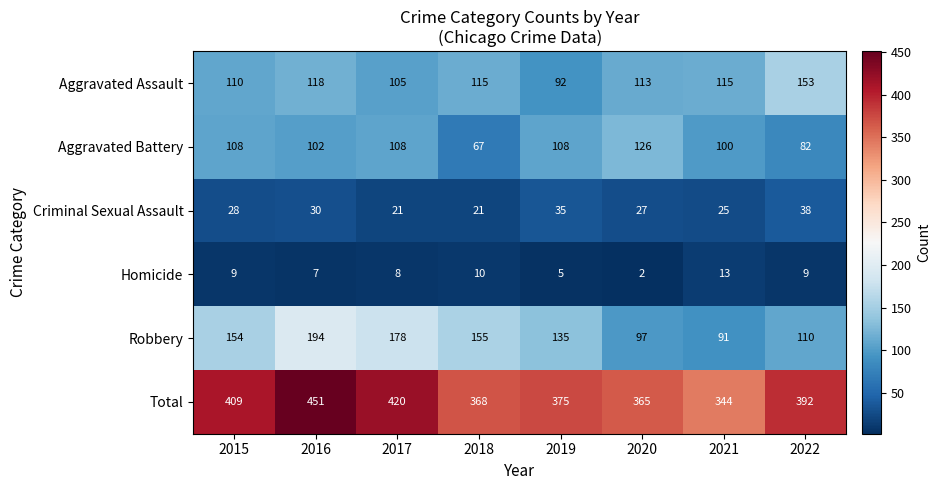

What is the greatest value displayed?

451